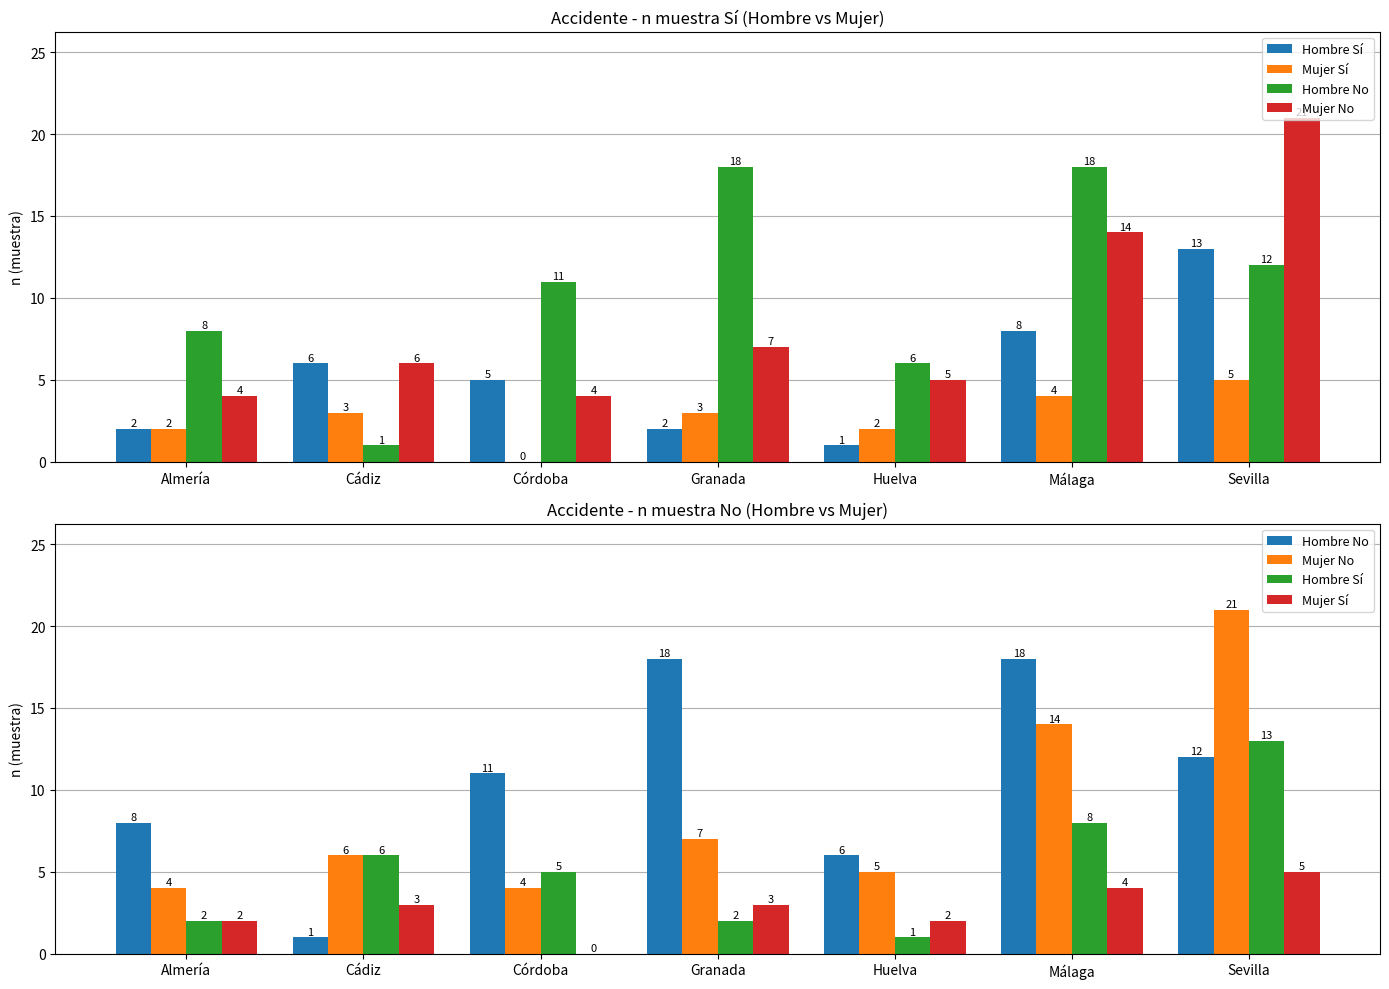

Reading left to right, extract all data points from this chart.

Hombre Sí: 2	6	5	2	1	8	13
Mujer Sí: 2	3	0	3	2	4	5
Hombre No: 8	1	11	18	6	18	12
Mujer No: 4	6	4	7	5	14	21